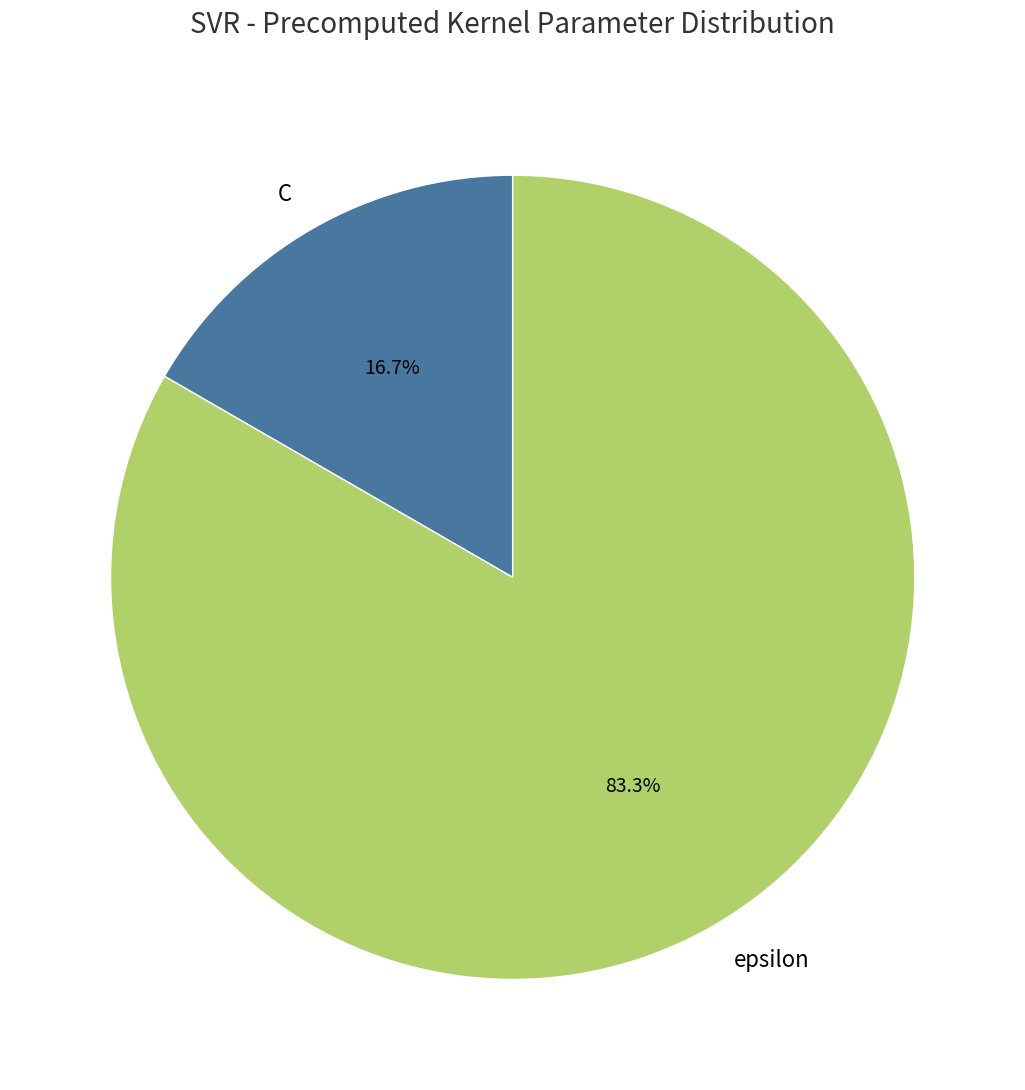

What percentage do C and epsilon together represent?

100.0%